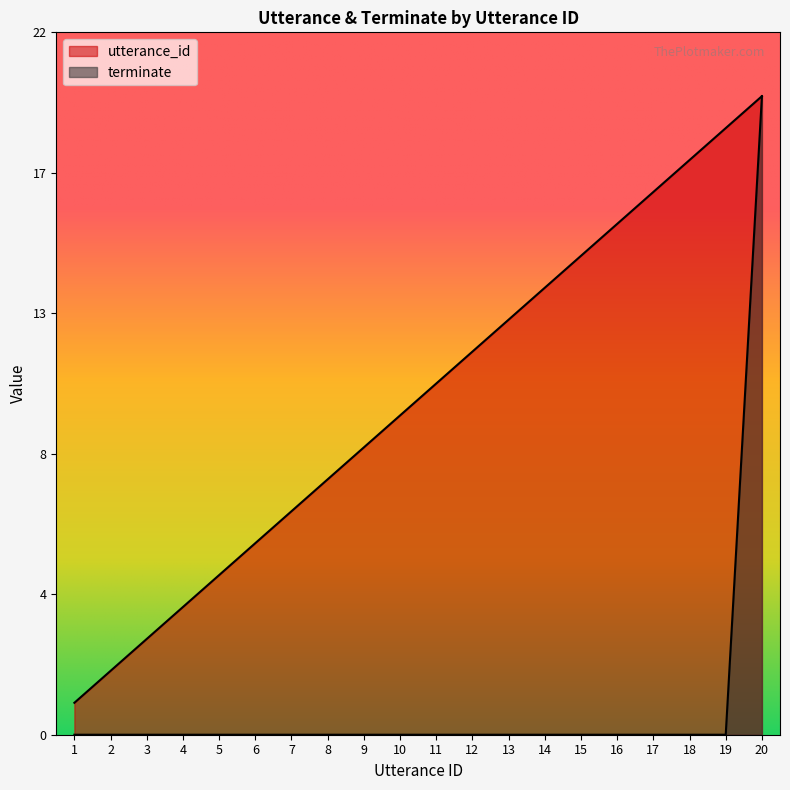

What is the difference between the maximum and minimum values in the utterance_id series?

19